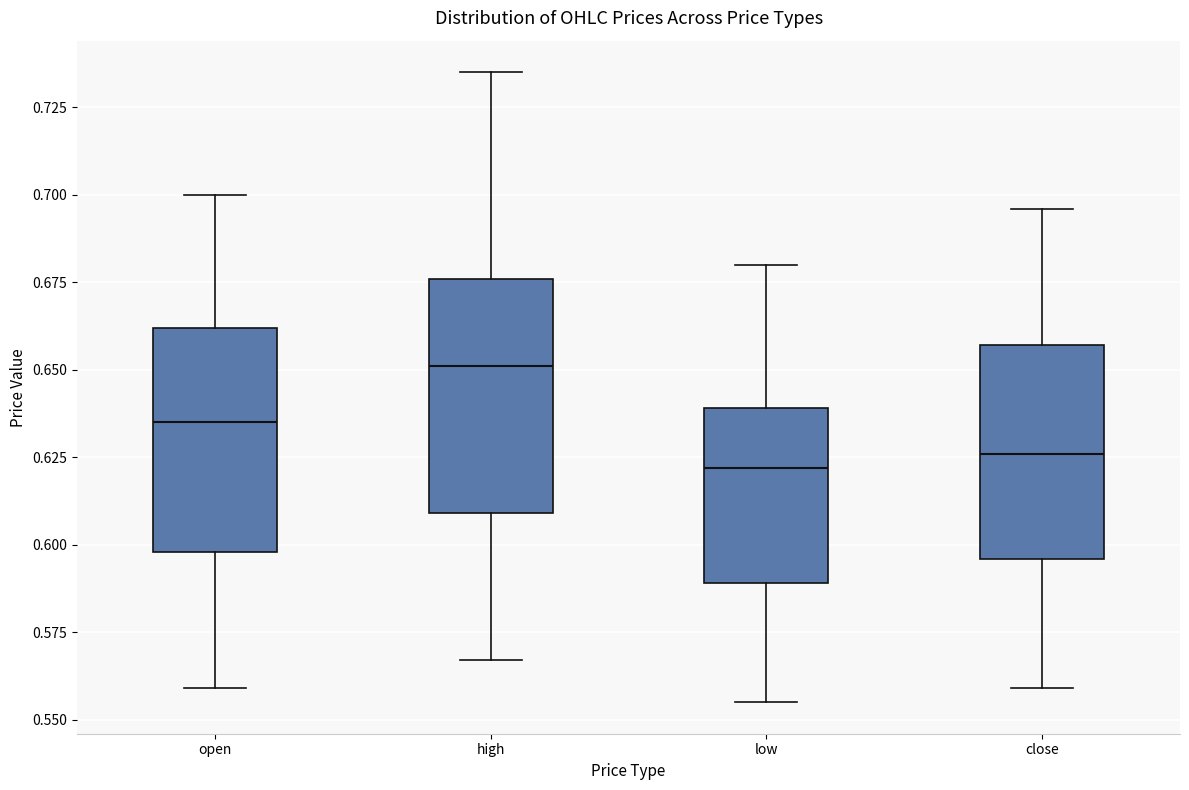

Reading left to right, transcribe this box plot: for each box, give where its median line is, the range the box spans, and where its two whiskers end, as read against the y-axis. The values are not printed on the chart, so give them approximately, as read against the axis.

open: median 0.635, box 0.600 to 0.660, whiskers 0.560 to 0.700
high: median 0.650, box 0.610 to 0.675, whiskers 0.565 to 0.735
low: median 0.620, box 0.590 to 0.640, whiskers 0.555 to 0.680
close: median 0.625, box 0.595 to 0.655, whiskers 0.560 to 0.695